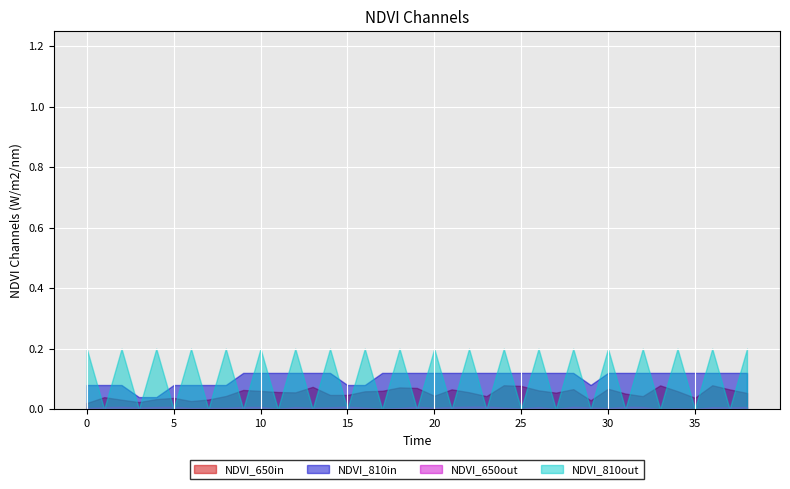

True or false: NDVI_810in and NDVI_810out cross at least once.

True